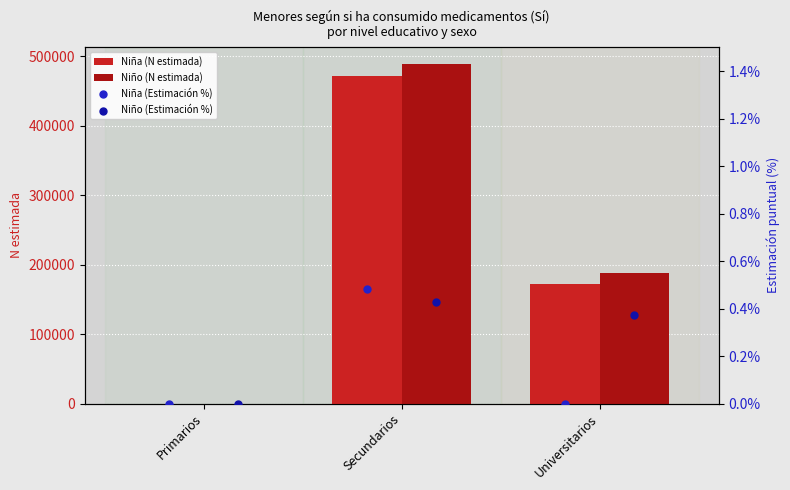

Which series has the widest spread of Y values?

Niño (N estimada)